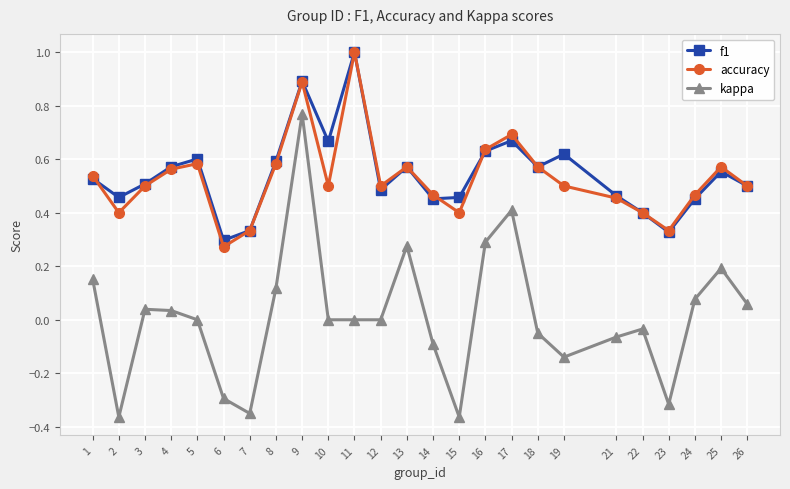

True or false: f1 and kappa intersect in this chart.

False